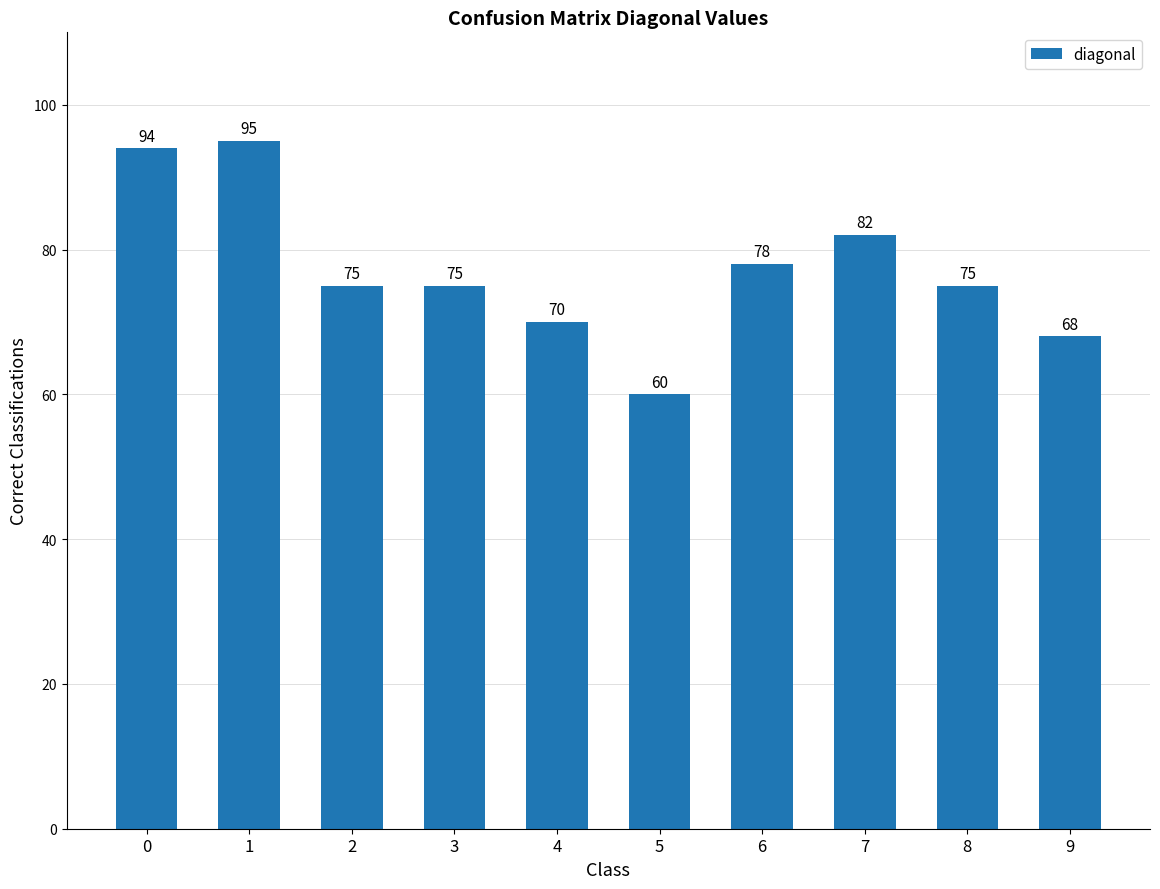

What is the value of the 10th bar from the left?

68